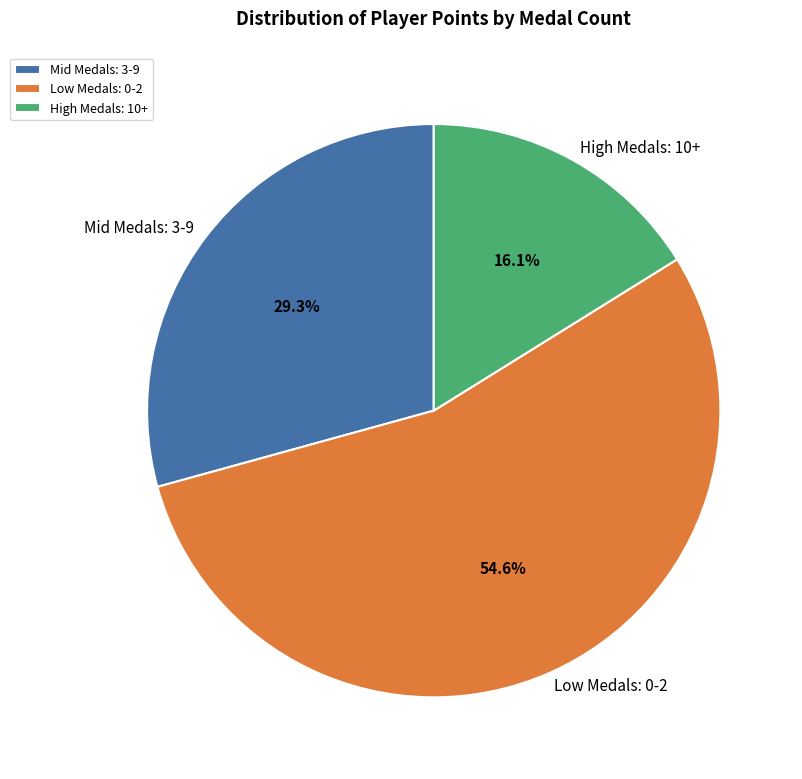

Rank the categories by value from lowest to highest.

High Medals: 10+, Mid Medals: 3-9, Low Medals: 0-2